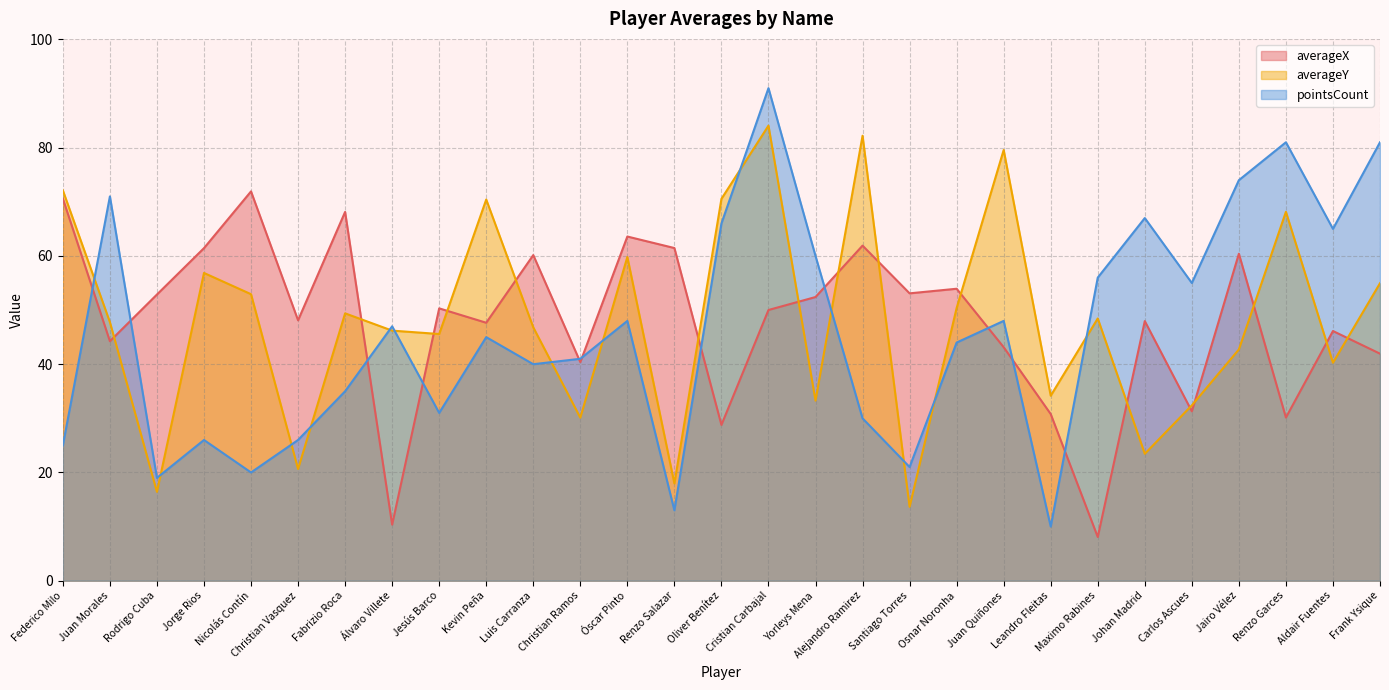

What is the maximum value shown in the chart?

91.0